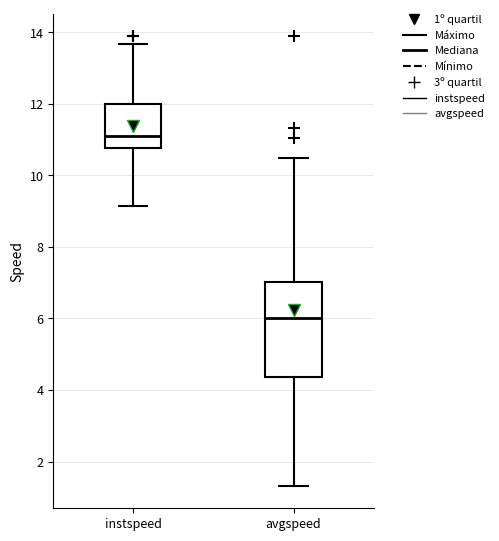

Where does the upper whisker of the box for instspeed end on the y-axis? The values are not printed on the chart, so give them approximately, as read against the axis.

13.6